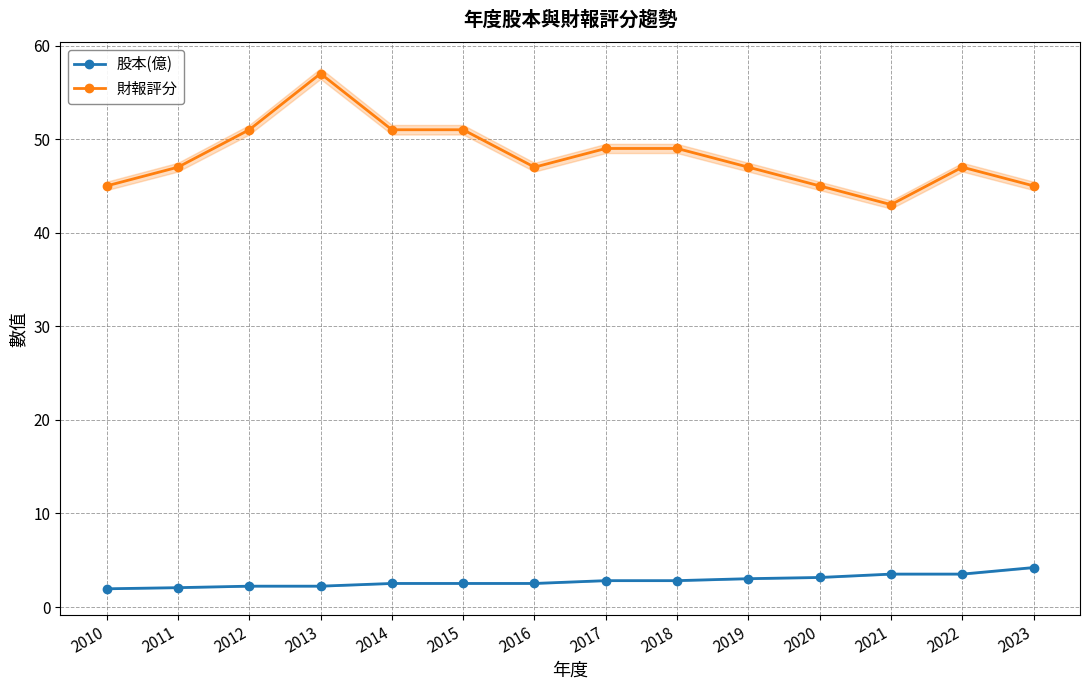

True or false: 股本(億) and 財報評分 intersect in this chart.

False